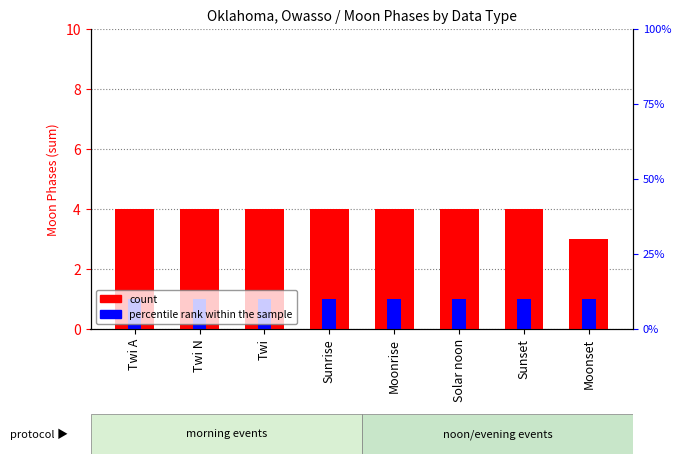

Is the value of percentile rank within the sample at Twi greater than the value of count at Sunrise?

No